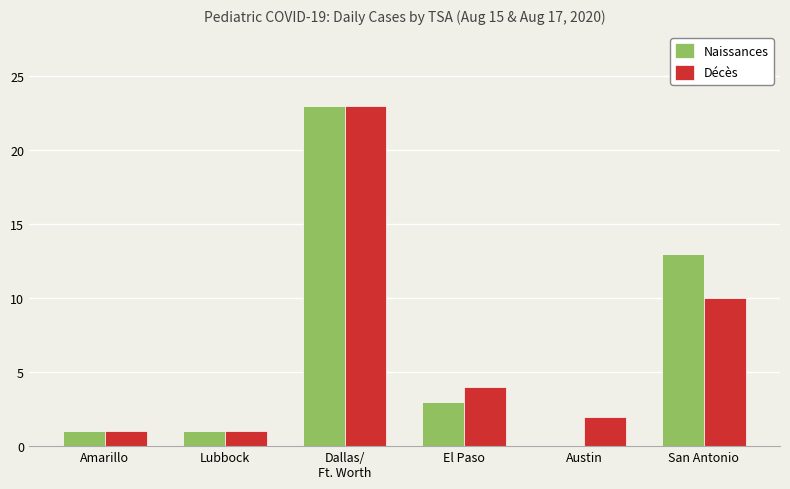

Which category has the highest value across all series?

Dallas/
Ft. Worth